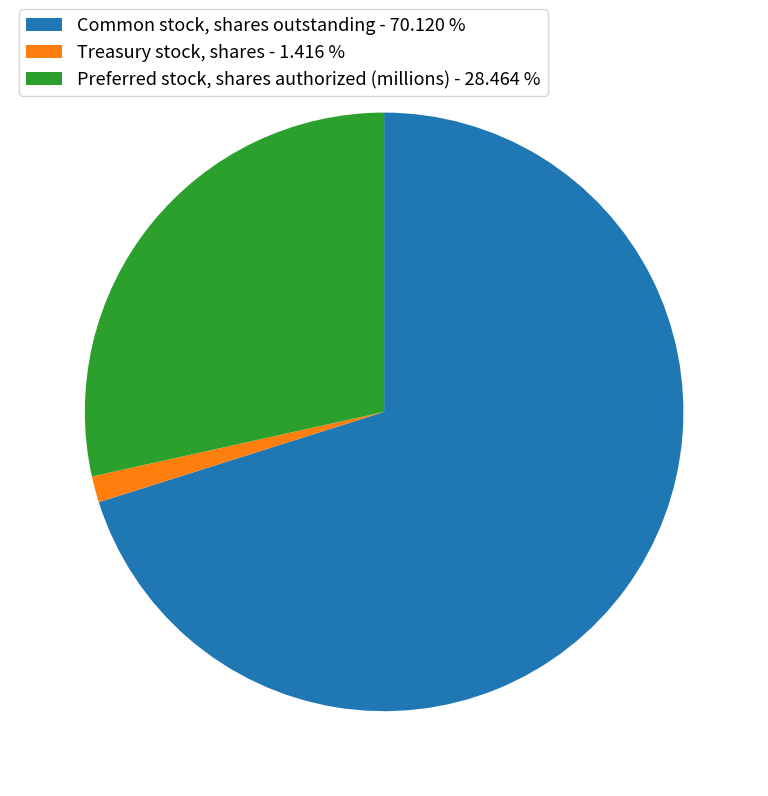

Which has a higher value, Treasury stock, shares - 1.416 % or Common stock, shares outstanding - 70.120 %?

Common stock, shares outstanding - 70.120 %